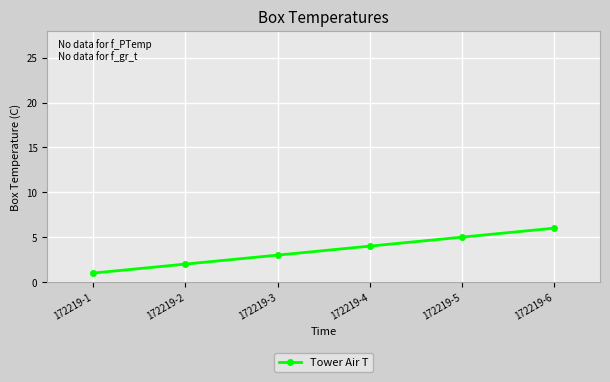

List the labels in order of value, largest first.

172219-6, 172219-5, 172219-4, 172219-3, 172219-2, 172219-1